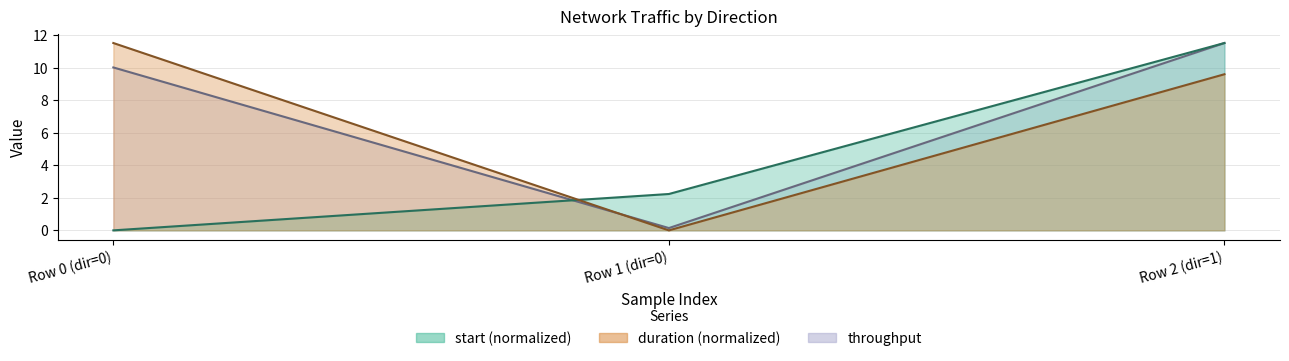

At which category is the sum across all series the highest?

Row 2 (dir=1)